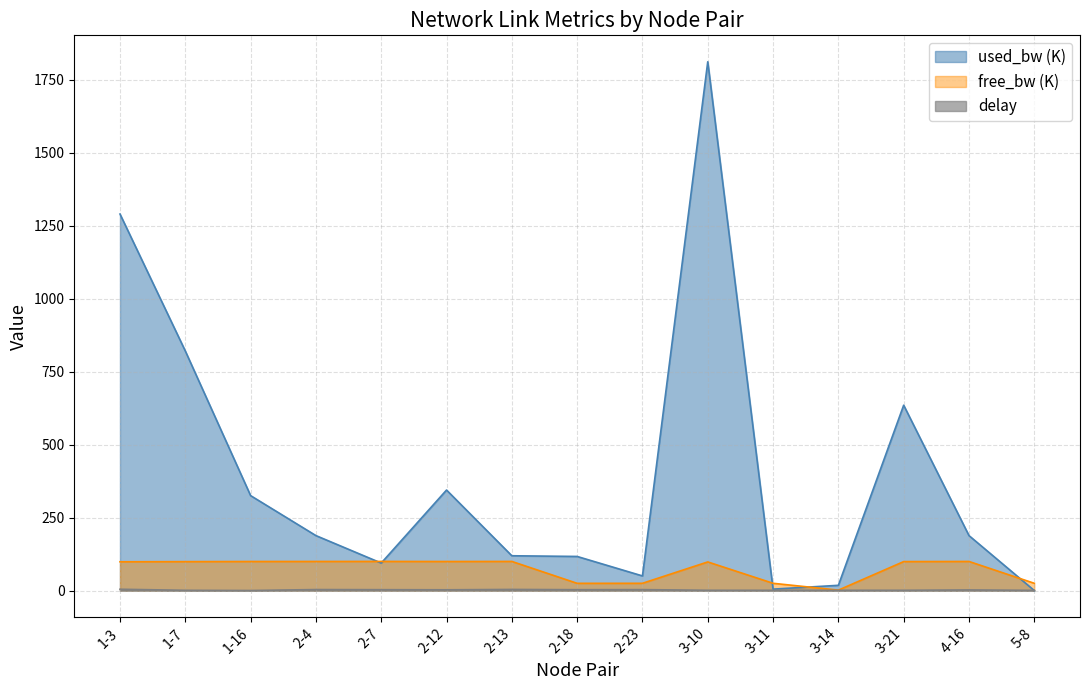

What is the lowest value of the used_bw series?

0.2